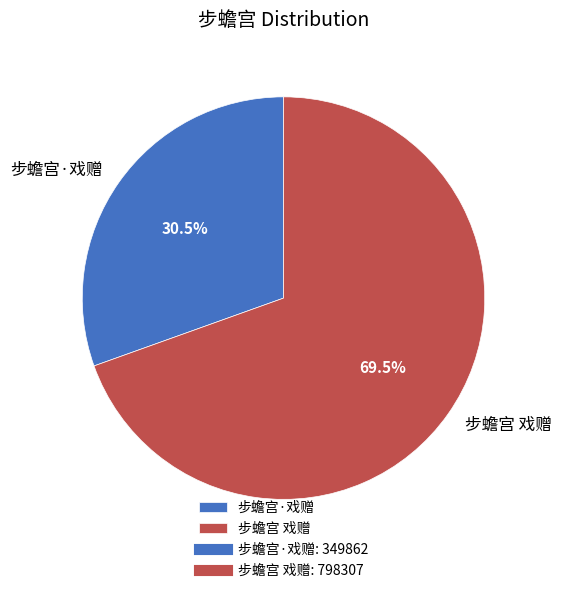

Does any single category account for the majority?

Yes